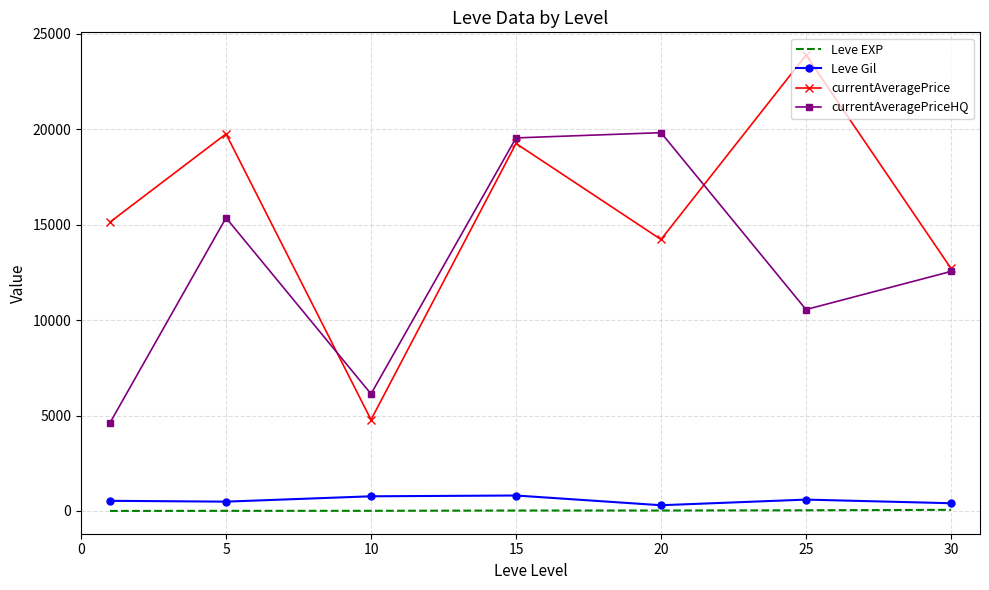

True or false: currentAveragePriceHQ has more than 2 interior local peaks.

False